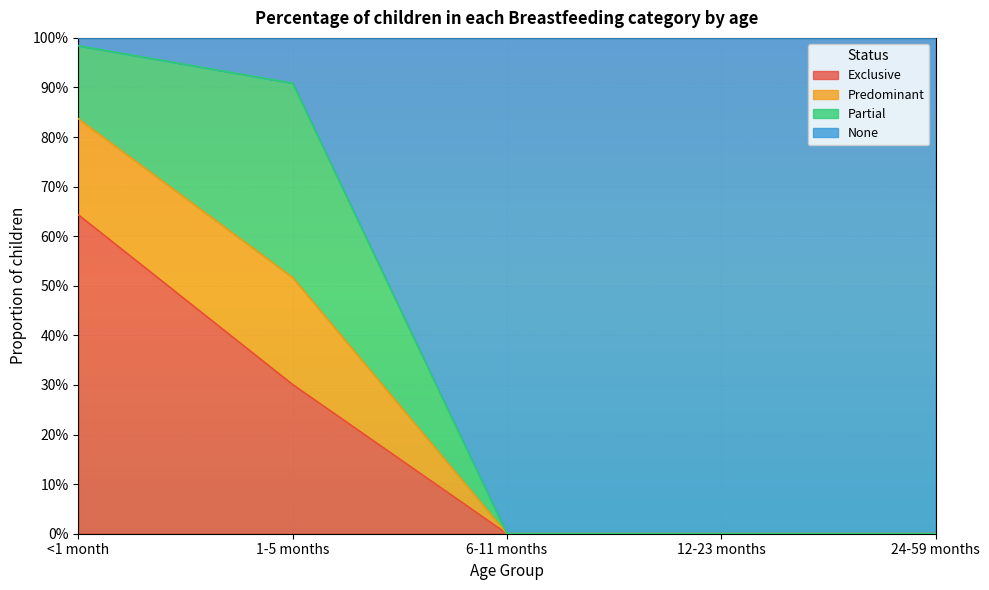

What is the greatest value displayed?

1.0